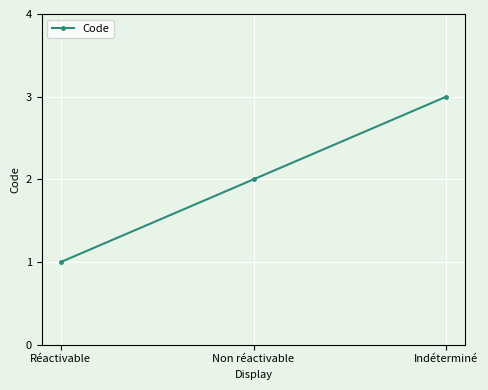

What is the difference between the second highest and minimum values?

1